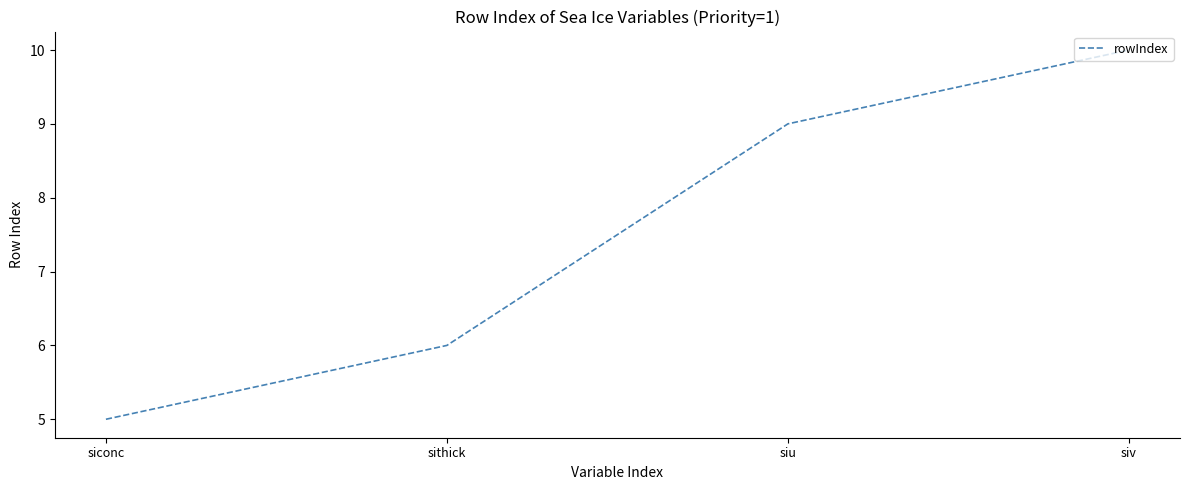

Reading left to right, extract all data points from this chart.

siconc=5	sithick=6	siu=9	siv=10